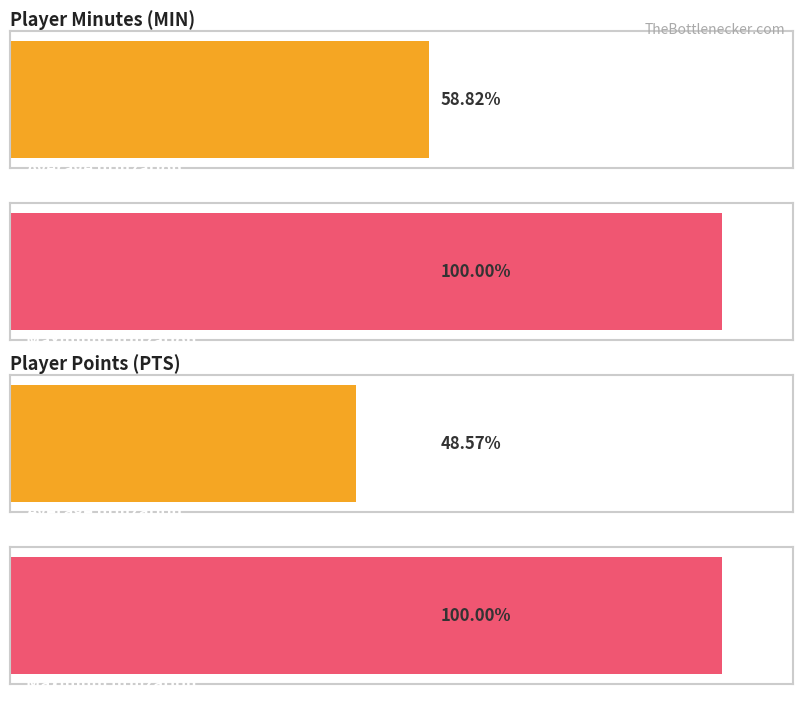

Which label corresponds to the smallest value in the chart?

J. Simpson